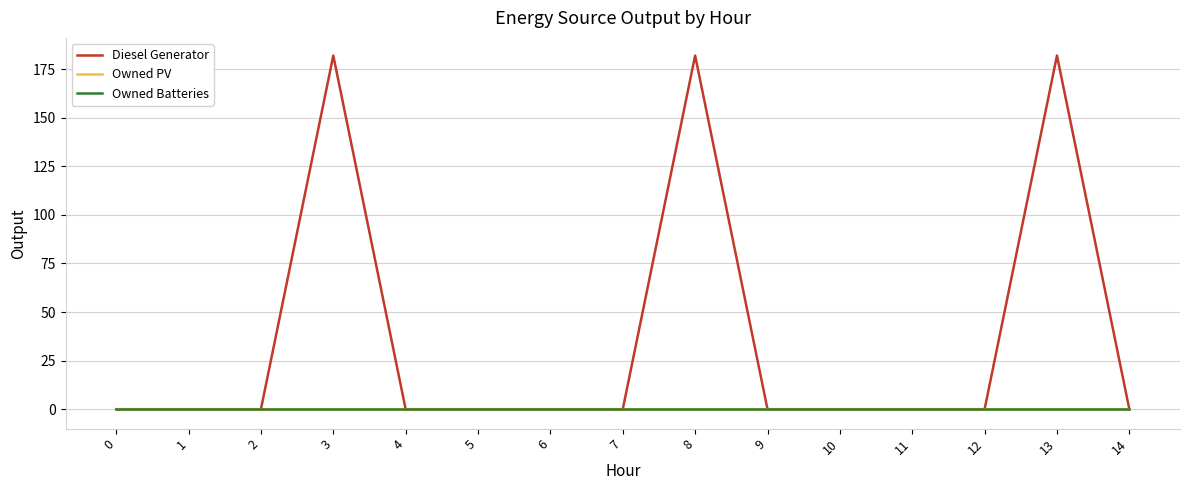

The value of Diesel Generator at 14 is 0. True or false?

True